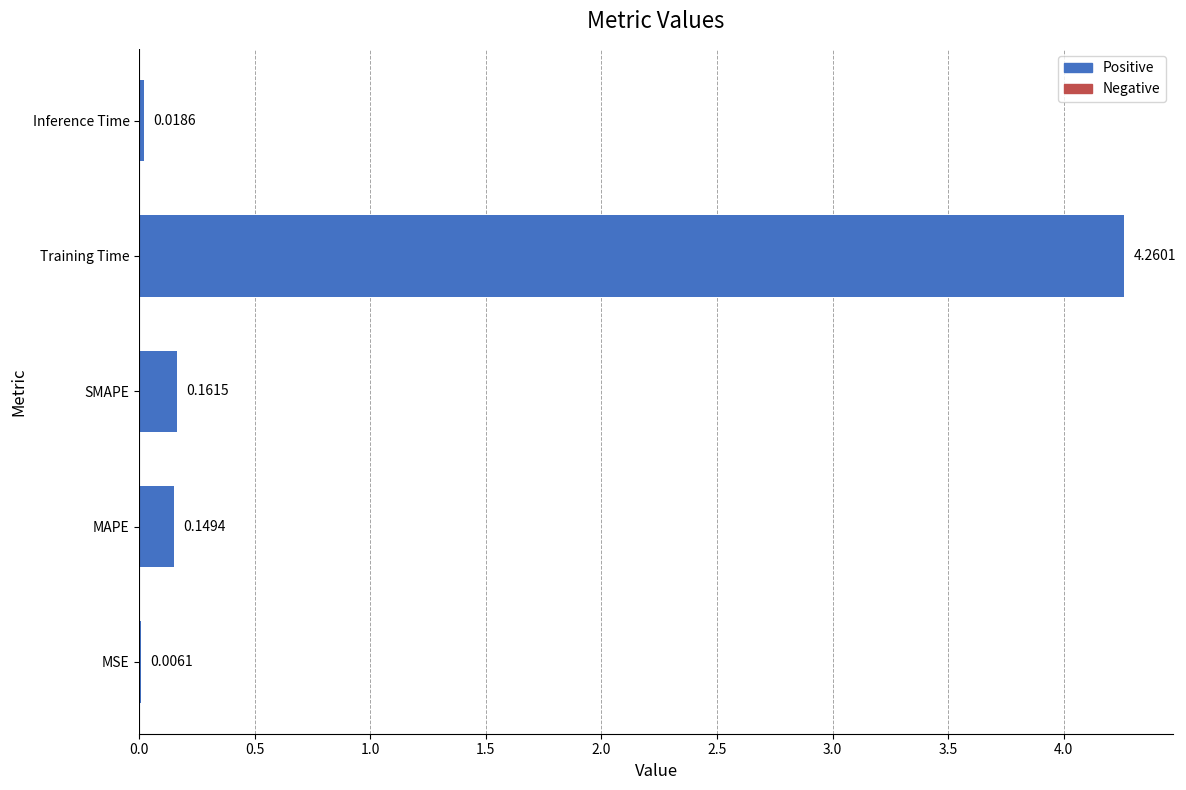

Which label corresponds to the largest value in the chart?

Training Time